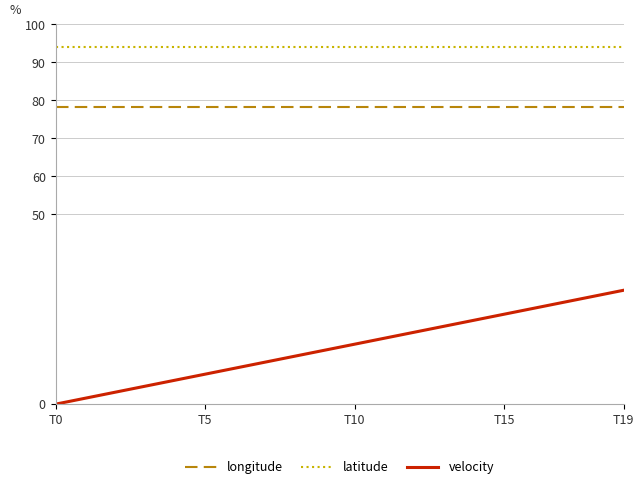

Does the chart display data point markers on the line(s)?

No